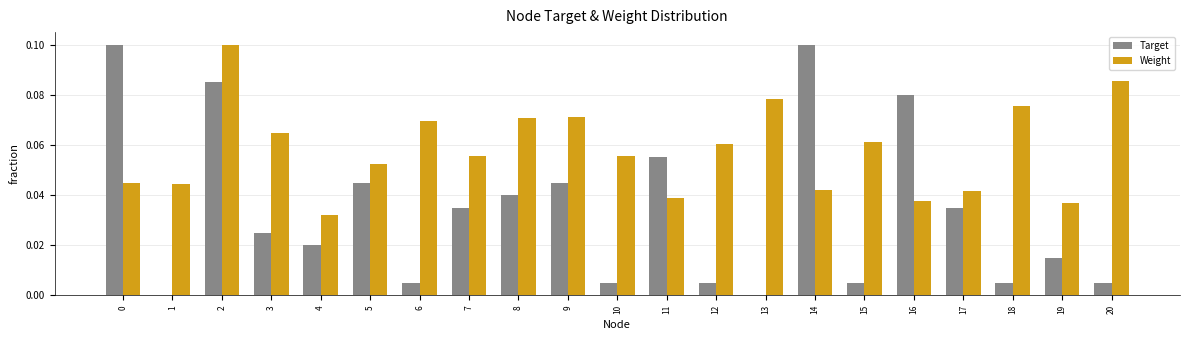

Are the bars horizontal?

No